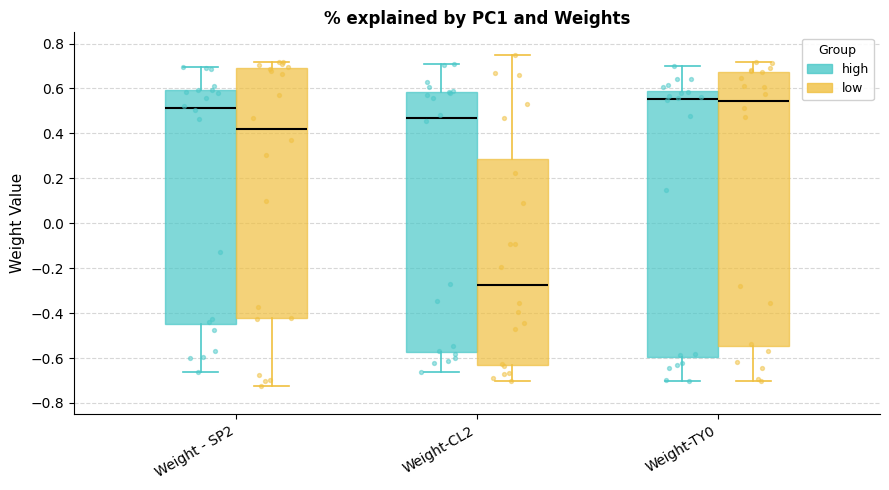

Comparing the boxes themselves (not the whiskers), which one is the tallest?

Weight-TY0 (low)